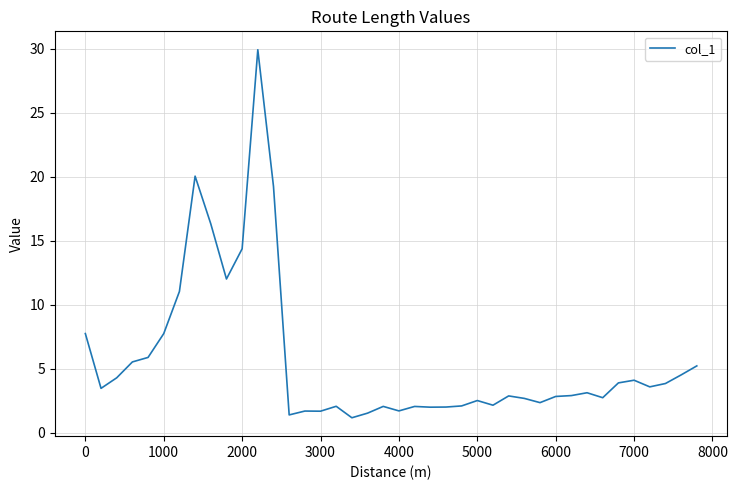

What is the maximum value shown in the chart?

29.9